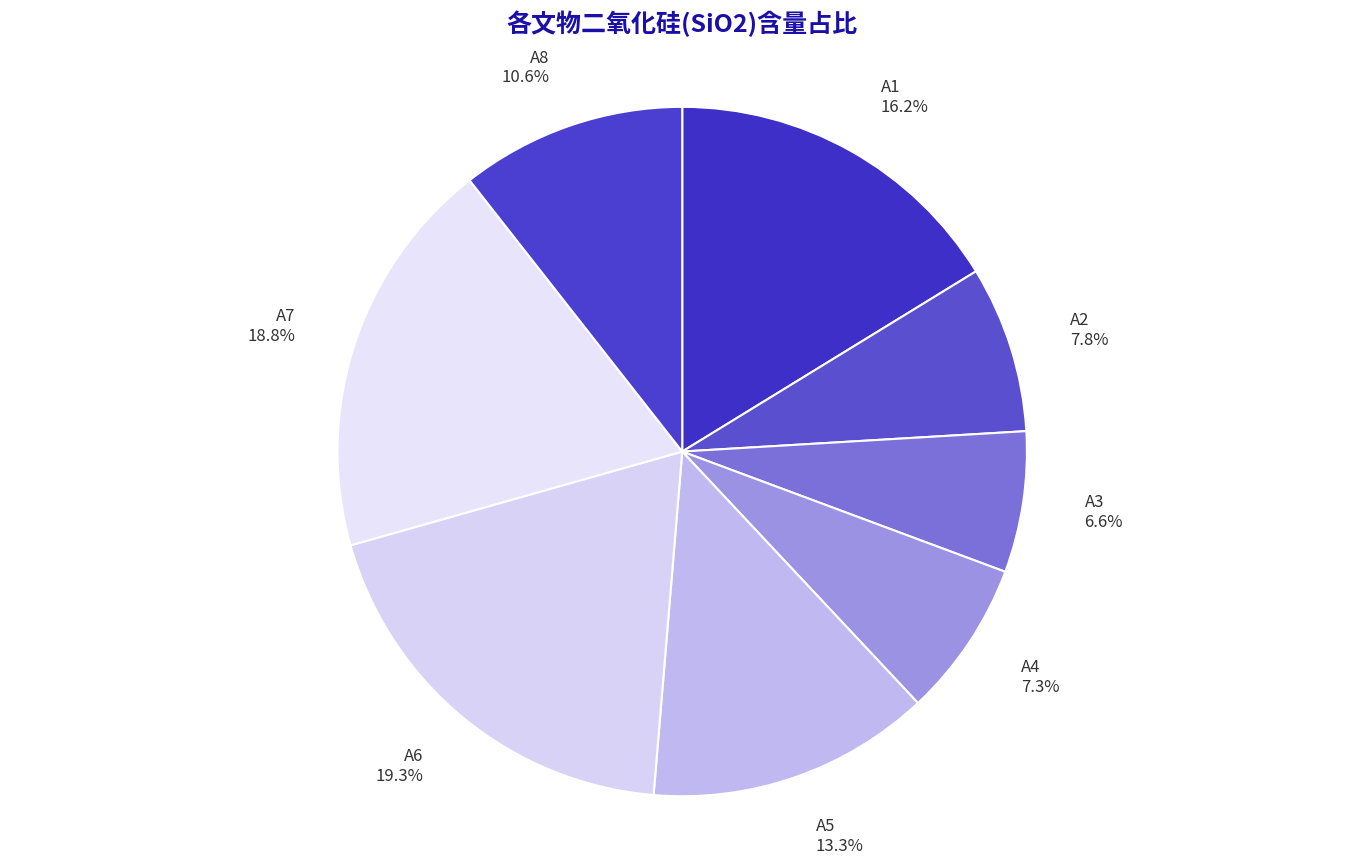

Is A2 the majority of the pie?

No